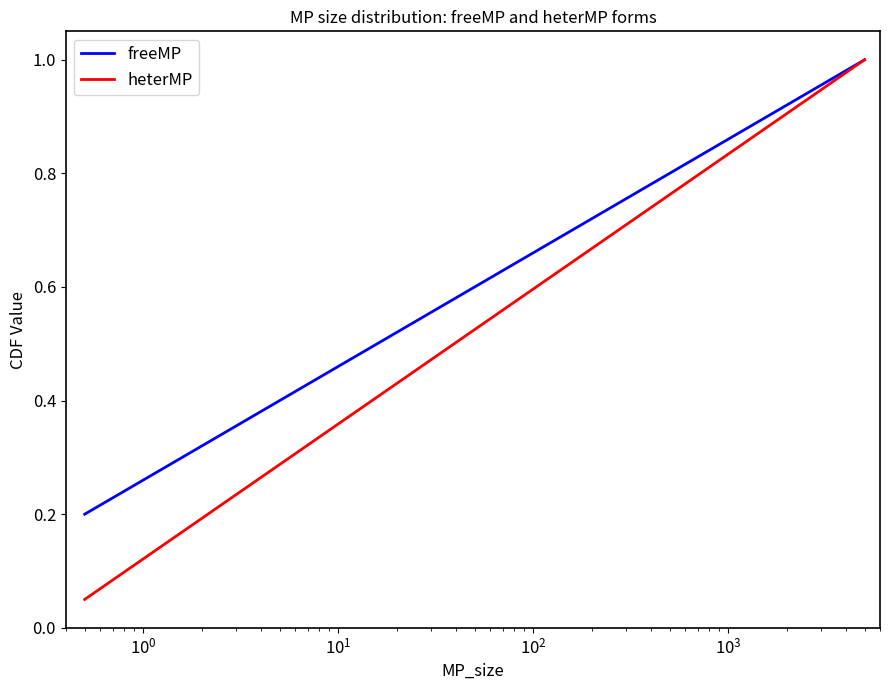

Which series has the largest total across all categories?

freeMP